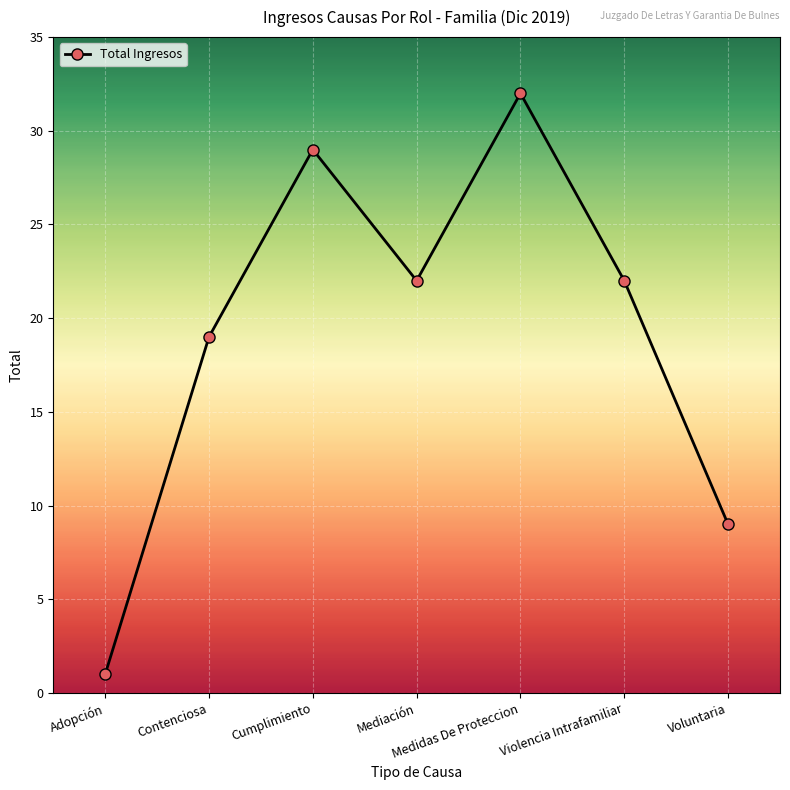

Between Adopción and Mediación, which is larger?

Mediación